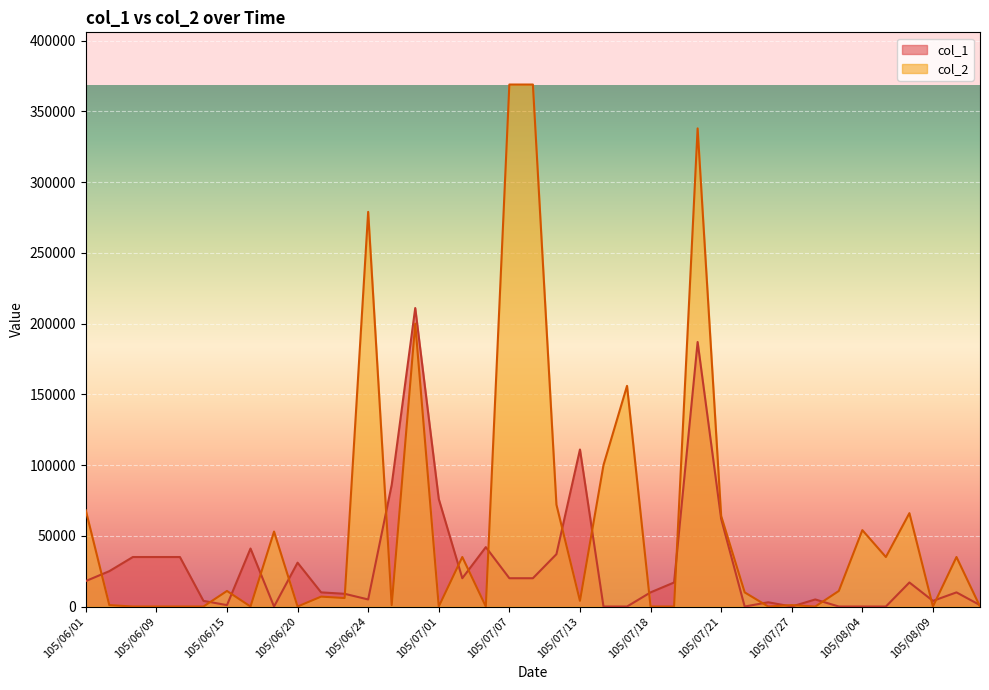

At which category is the sum across all series the highest?

105/07/20